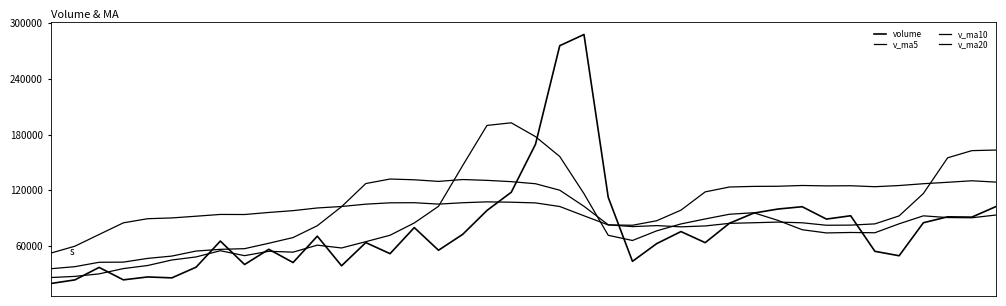

At which label is v_ma20 closest to 91153?

6